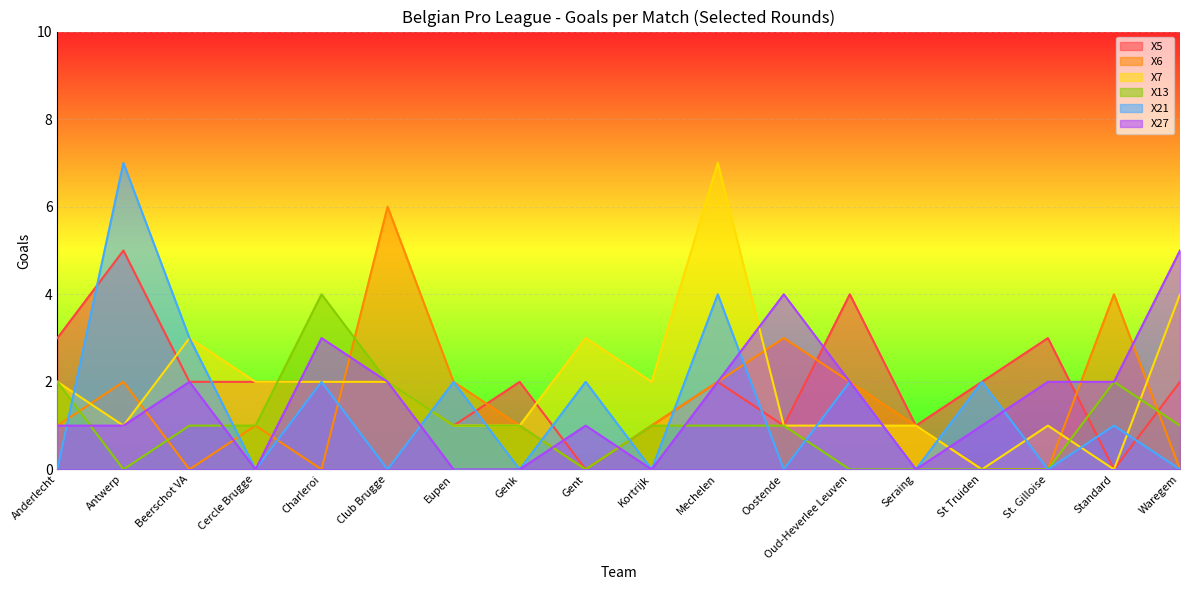

The value of X13 at Mechelen is 1. True or false?

True